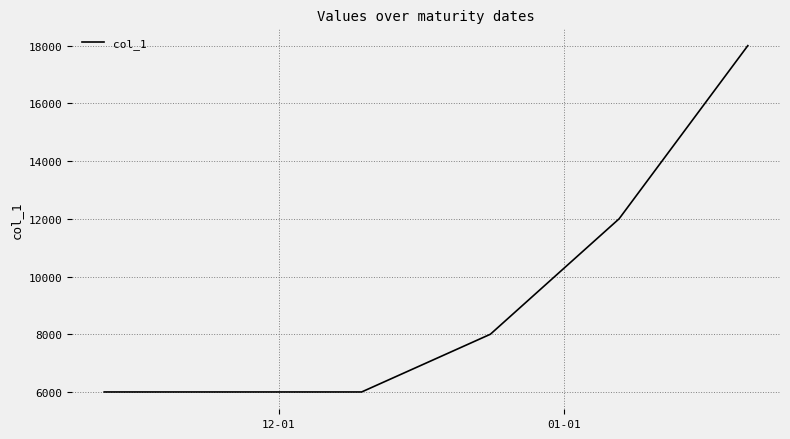

What is the difference between the maximum and minimum values?

12000